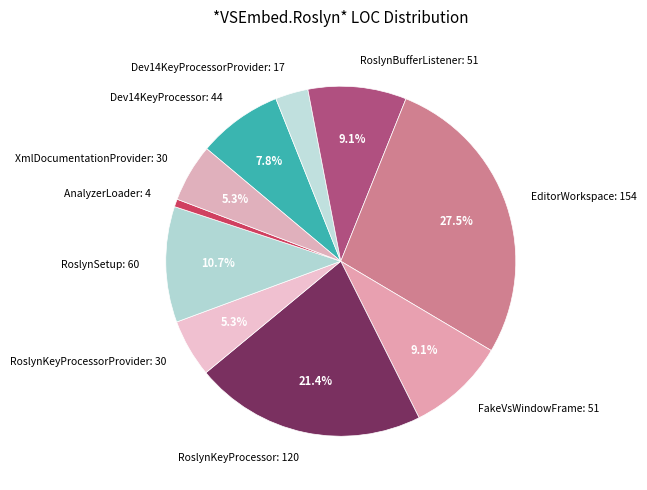

How many segments does this pie chart have?

10